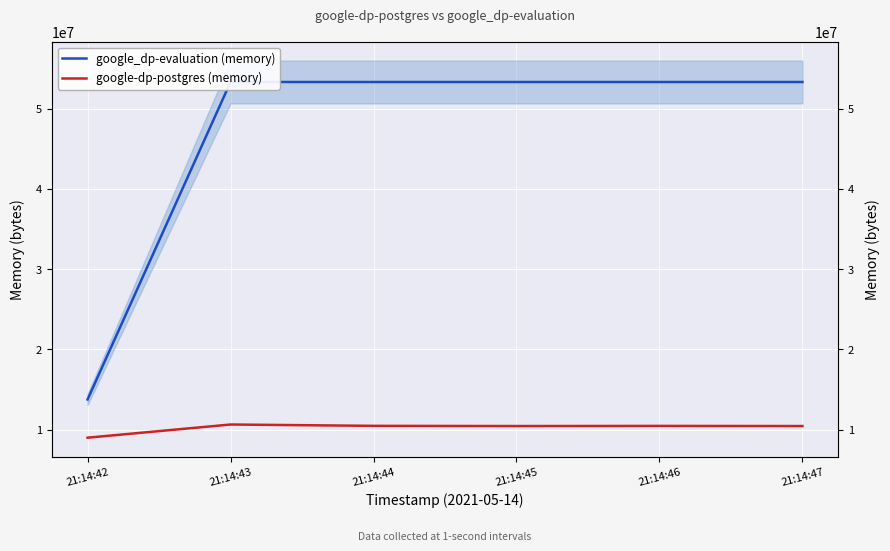

Which category has the lowest value across all series?

21:14:42